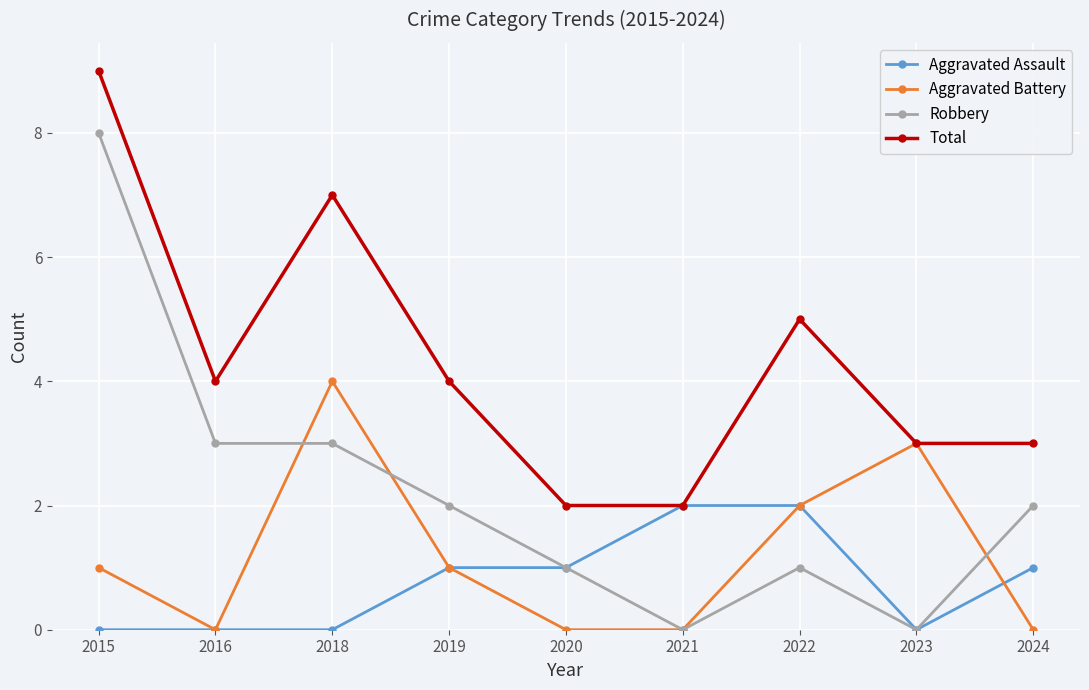

Which series ends up on top after the final intersection of Aggravated Assault and Aggravated Battery?

Aggravated Assault